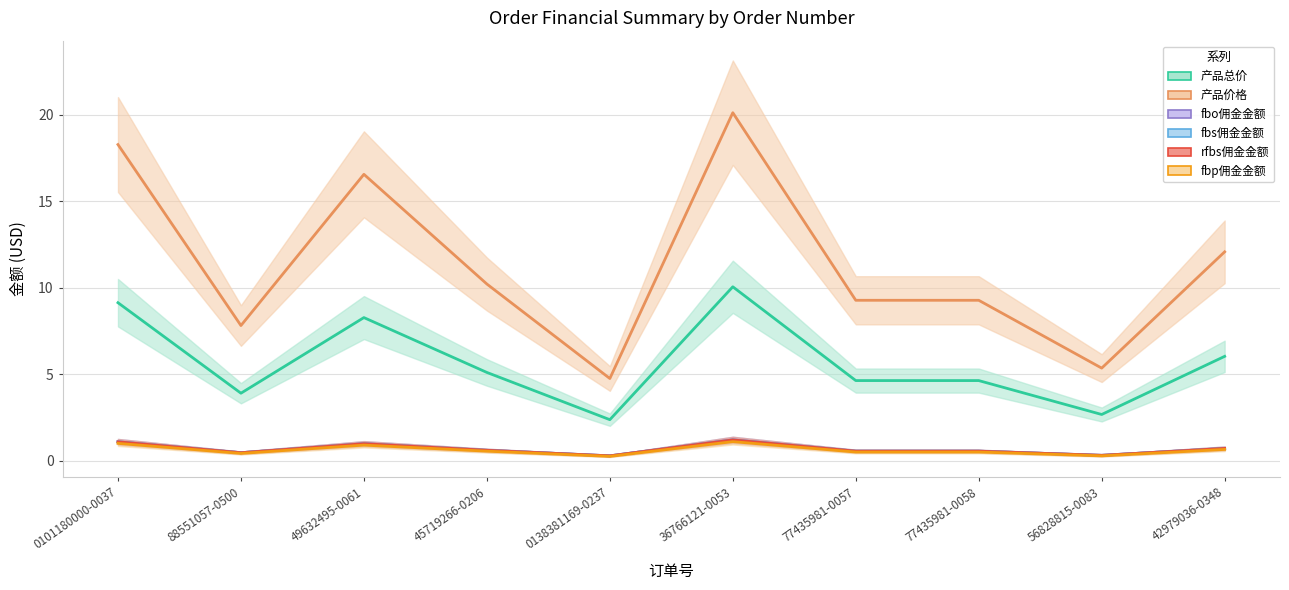

Read the fbp佣金金额 value at 77435981-0057.

0.5